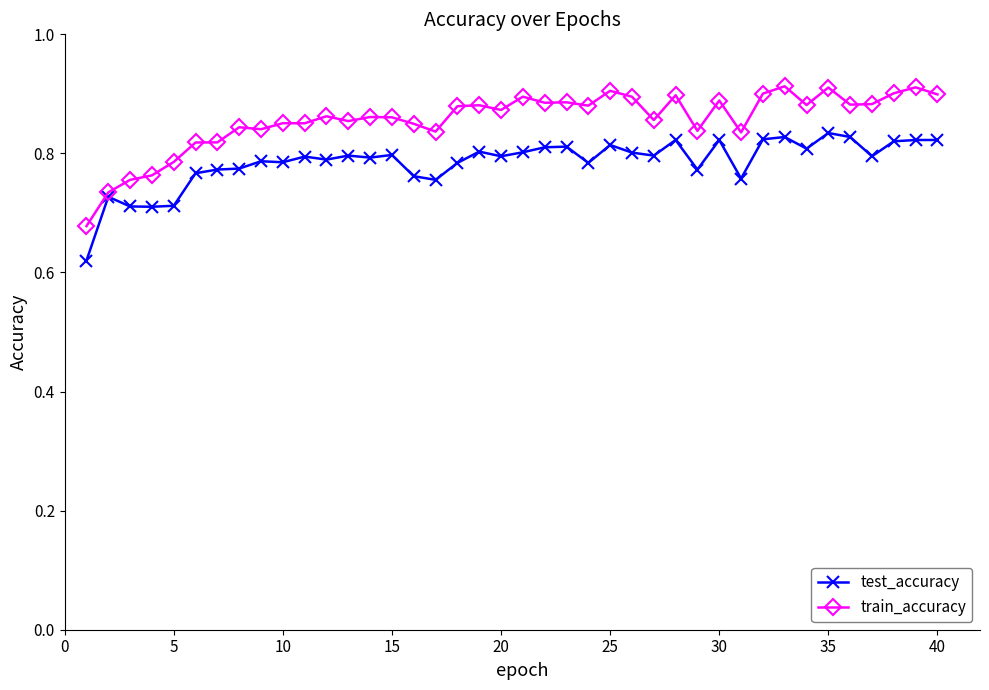

Which series has the largest total across all categories?

train_accuracy